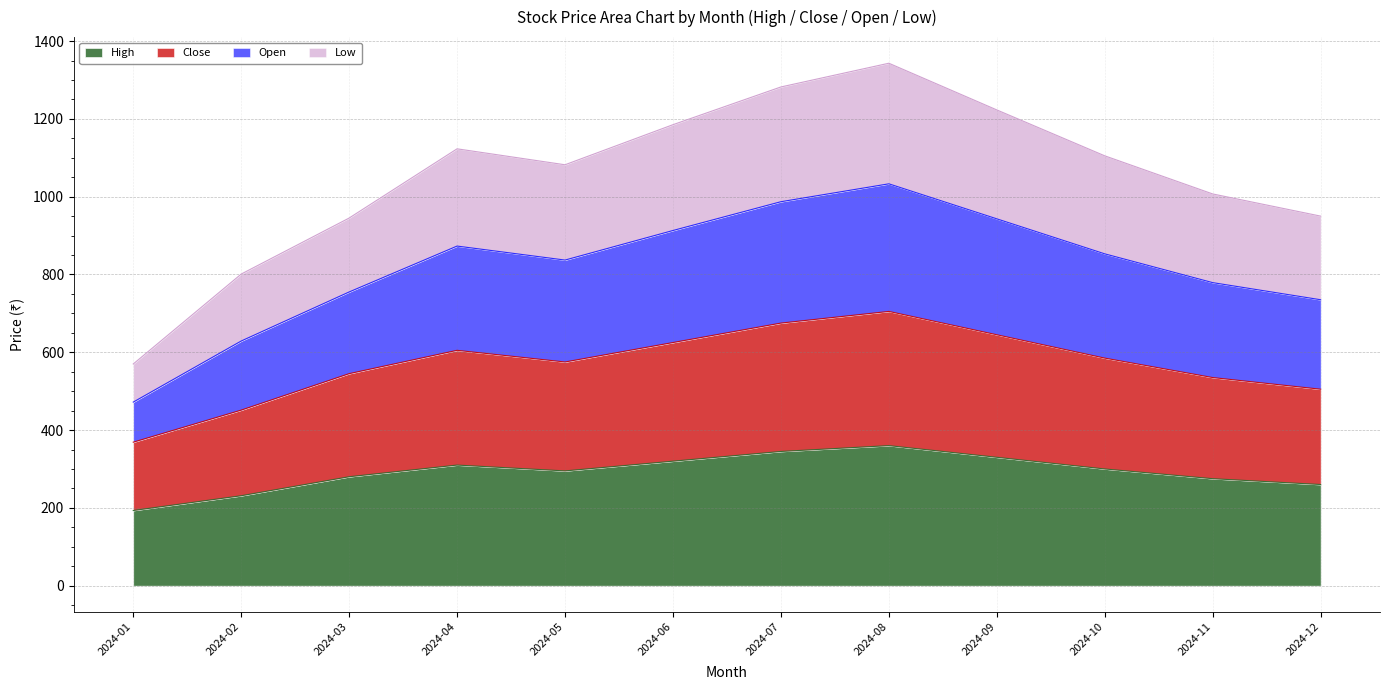

What is the sum of all High values?

3499.3